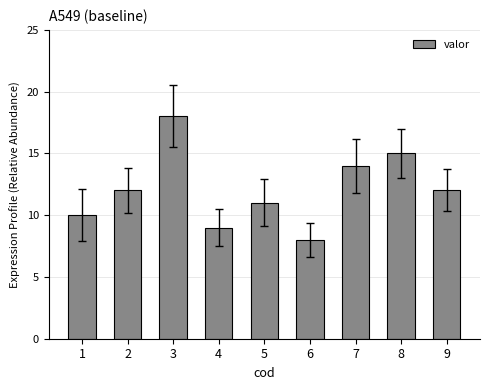

Which category has the lowest value across all series?

6